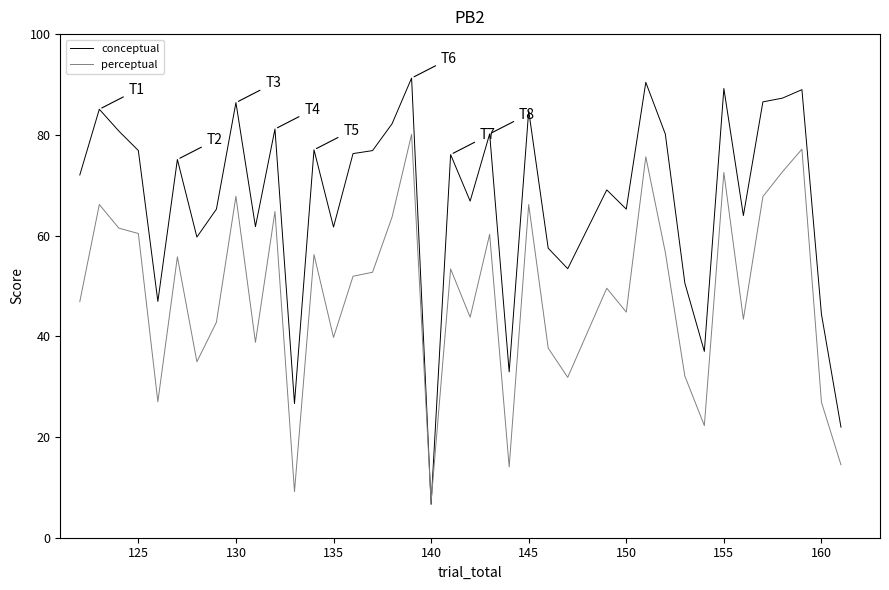

Which series has the widest spread of values?

conceptual